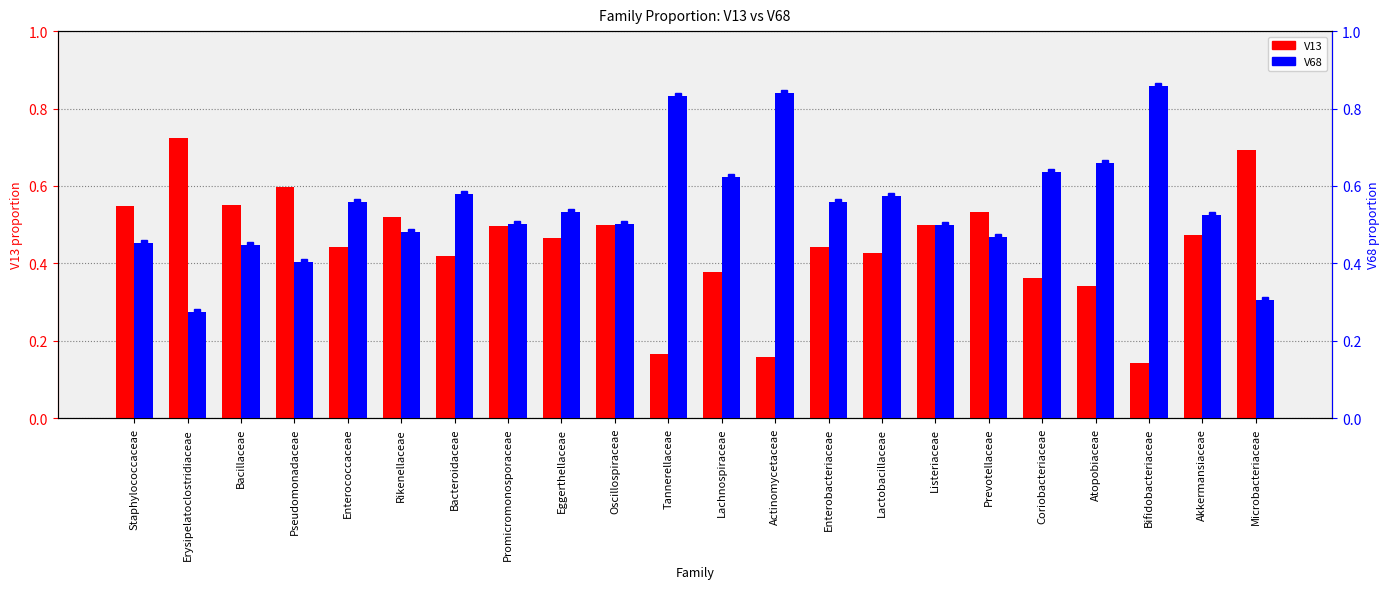

What is the total value across all series at Atopobiaceae?

1.0